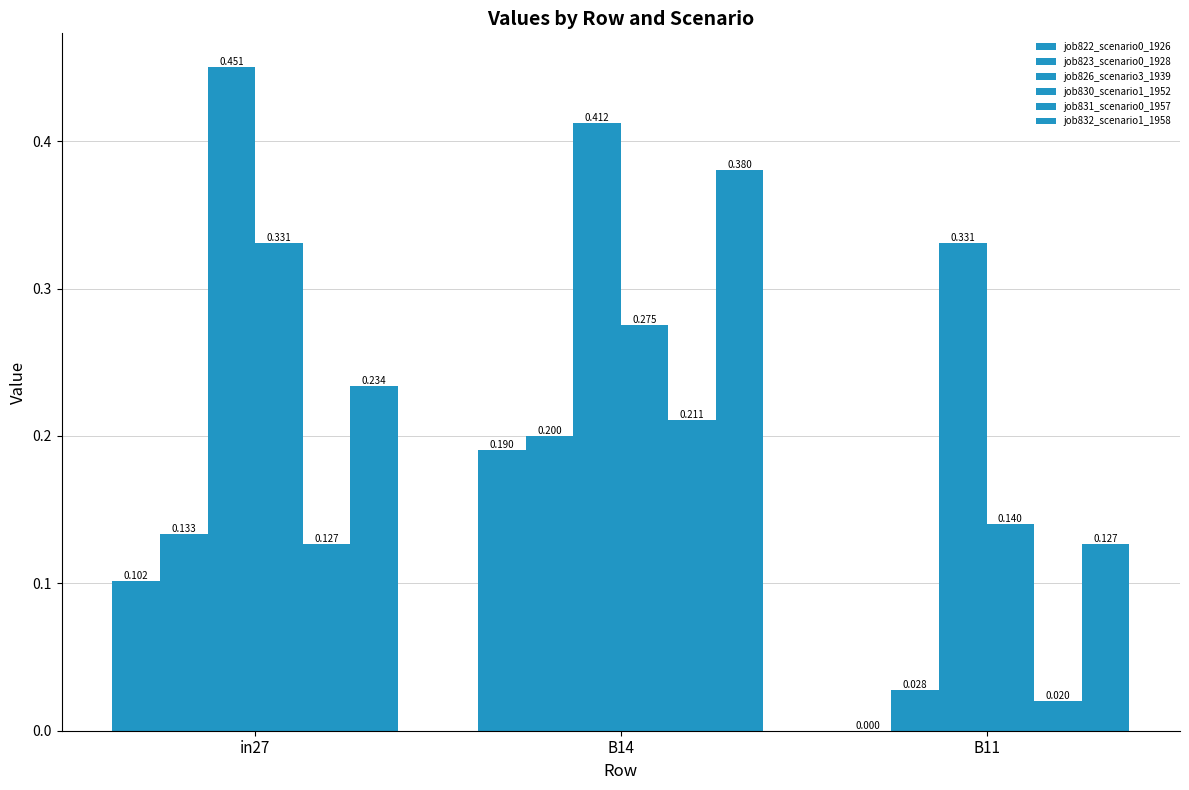

Is it true that job826_scenario3_1939 equals 0.3 at in27?

False